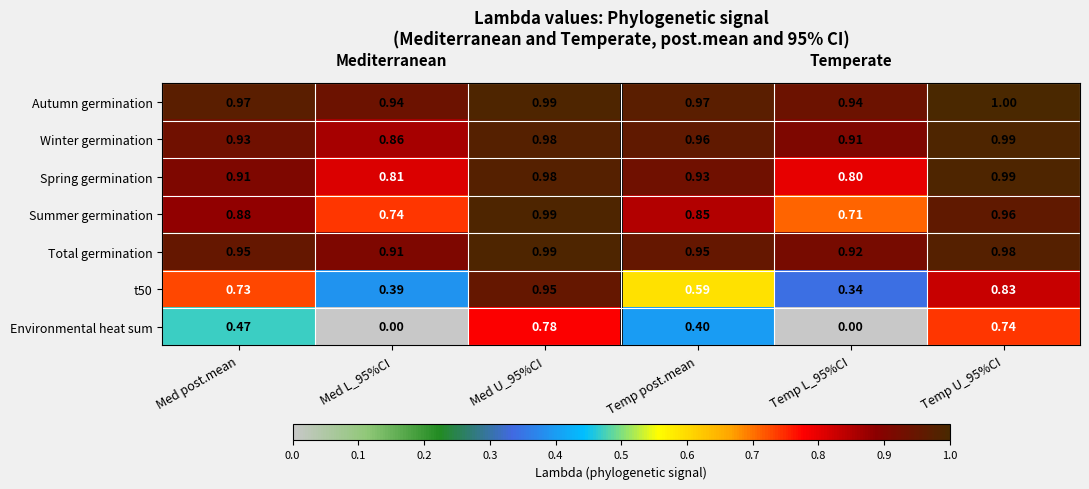

Between Temp post.mean and Temp L_95%CI, which series saw the biggest shift?

Environmental heat sum